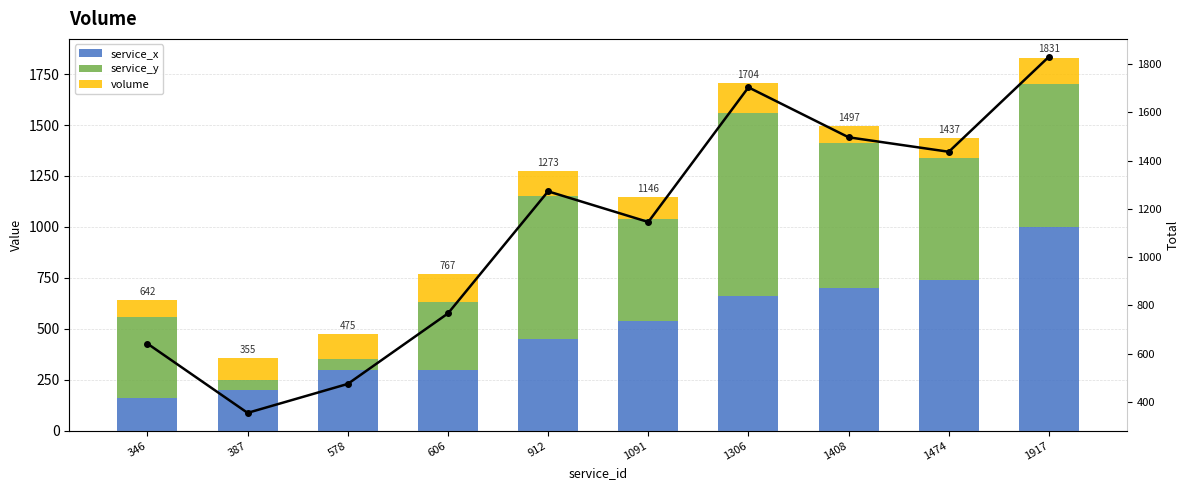

What is the difference between the maximum and minimum values in the Total series?

1476